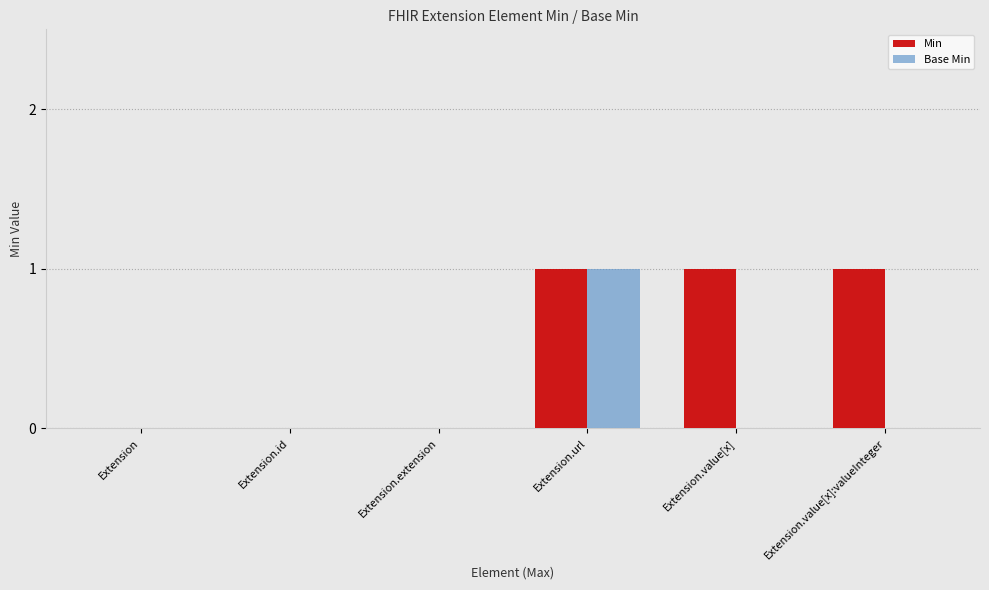

At which category is the sum across all series the highest?

Extension.url